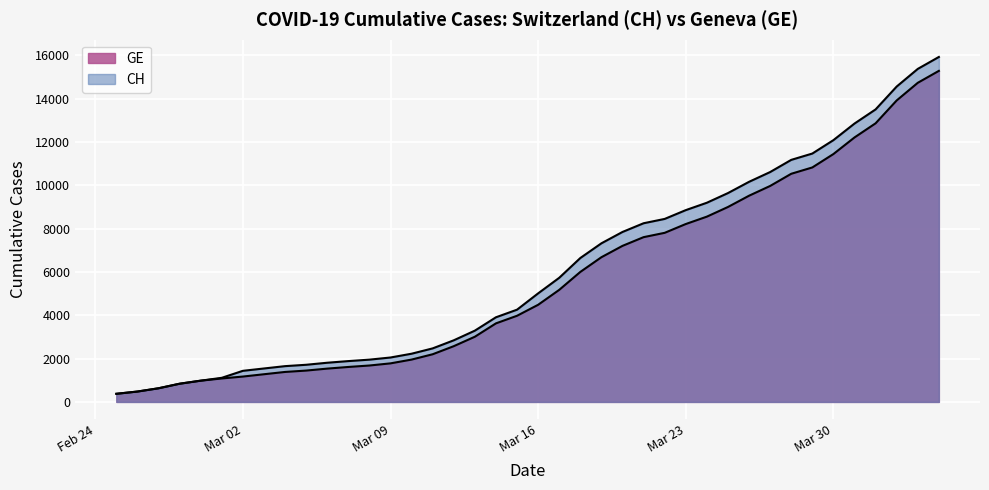

How many data points in GE are above 4485?

19